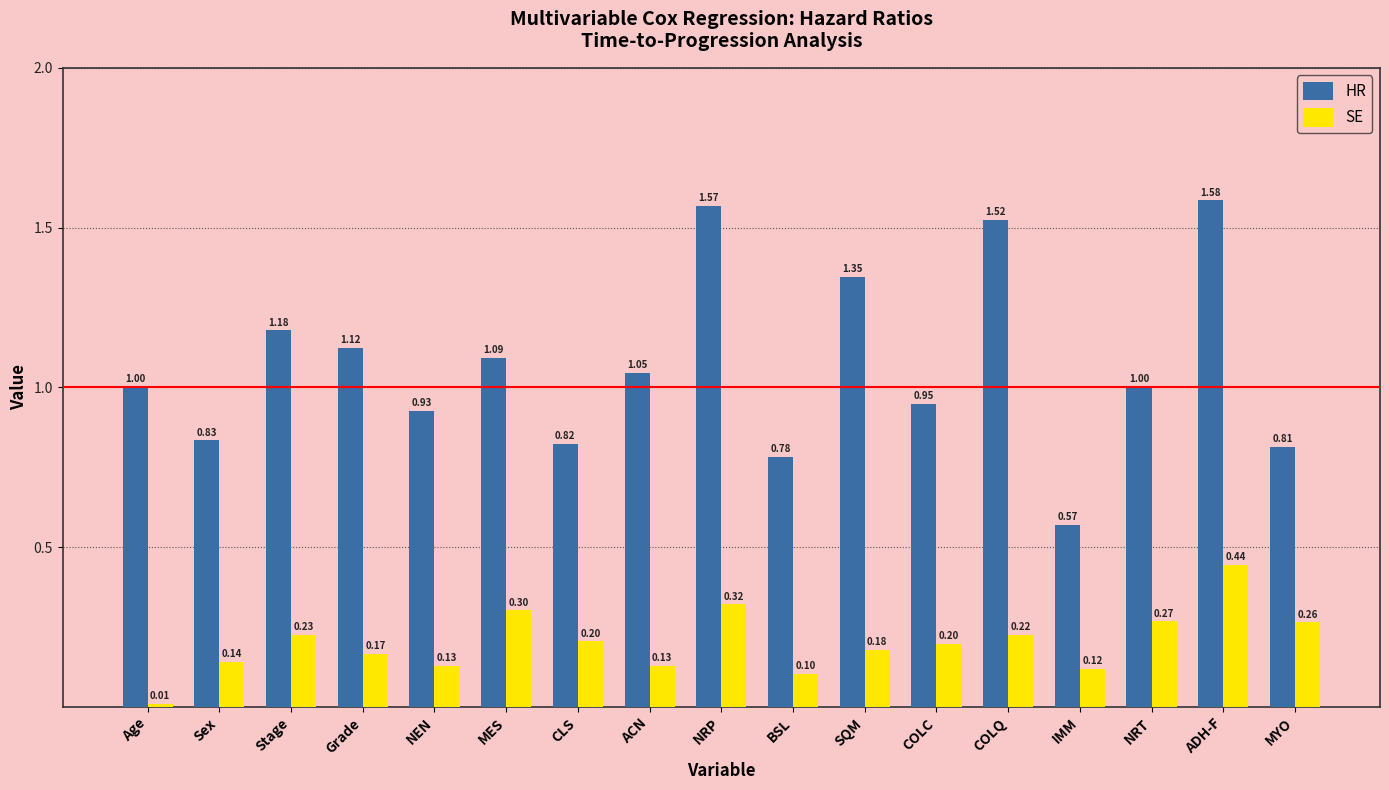

What is the average value of the SE series?

0.2